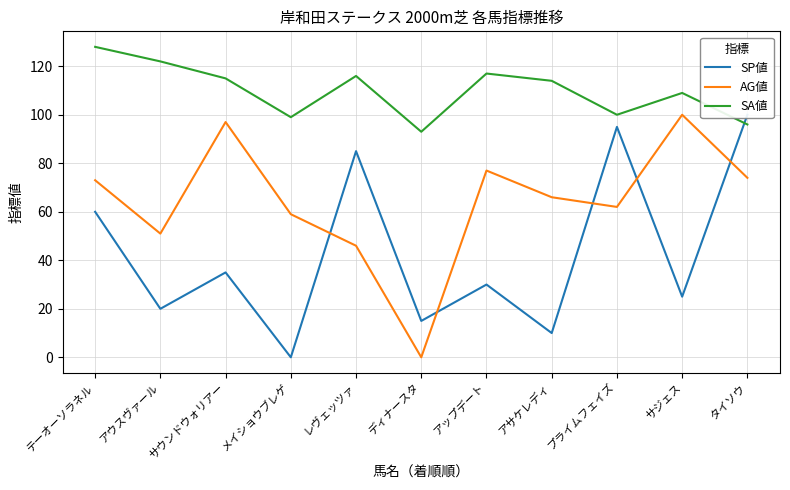

How many data points in SA値 are less than 114?

5